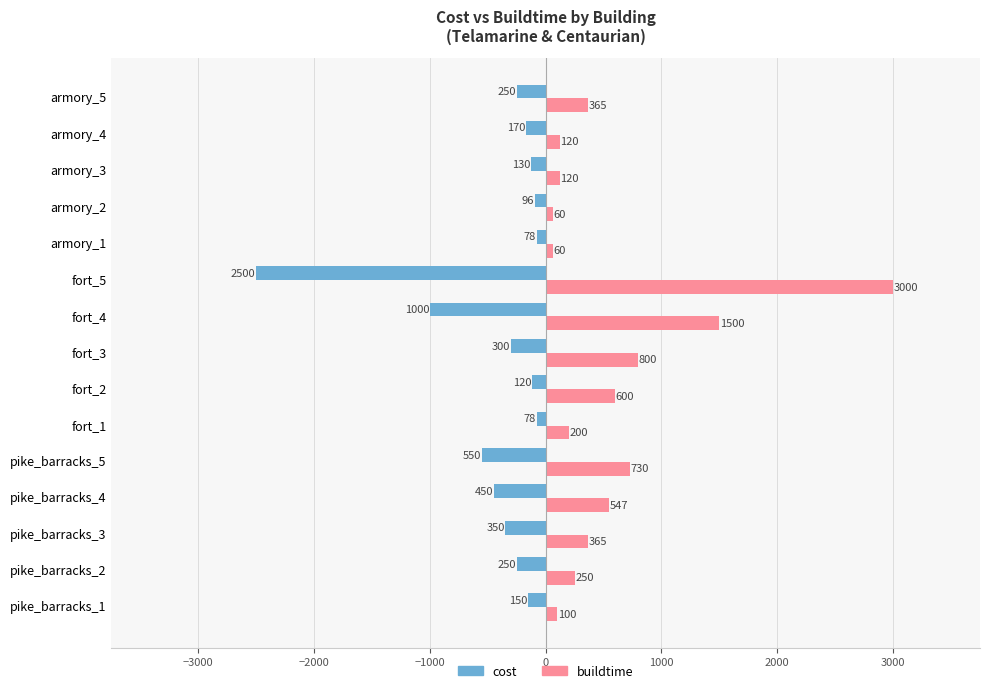

What is the sum of all buildtime values?

8817